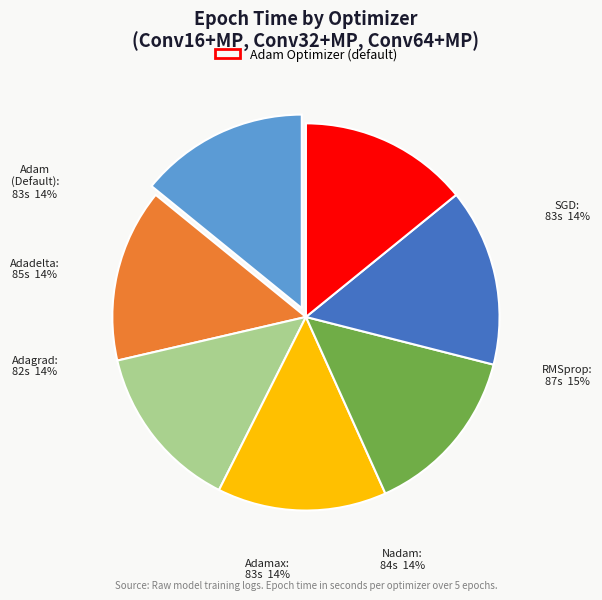

Is there a majority slice in this chart?

No